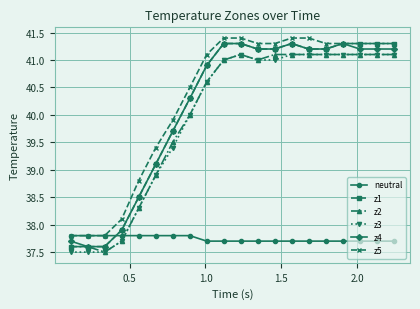

What is the difference between the maximum and second lowest values in the z4 series?

3.7